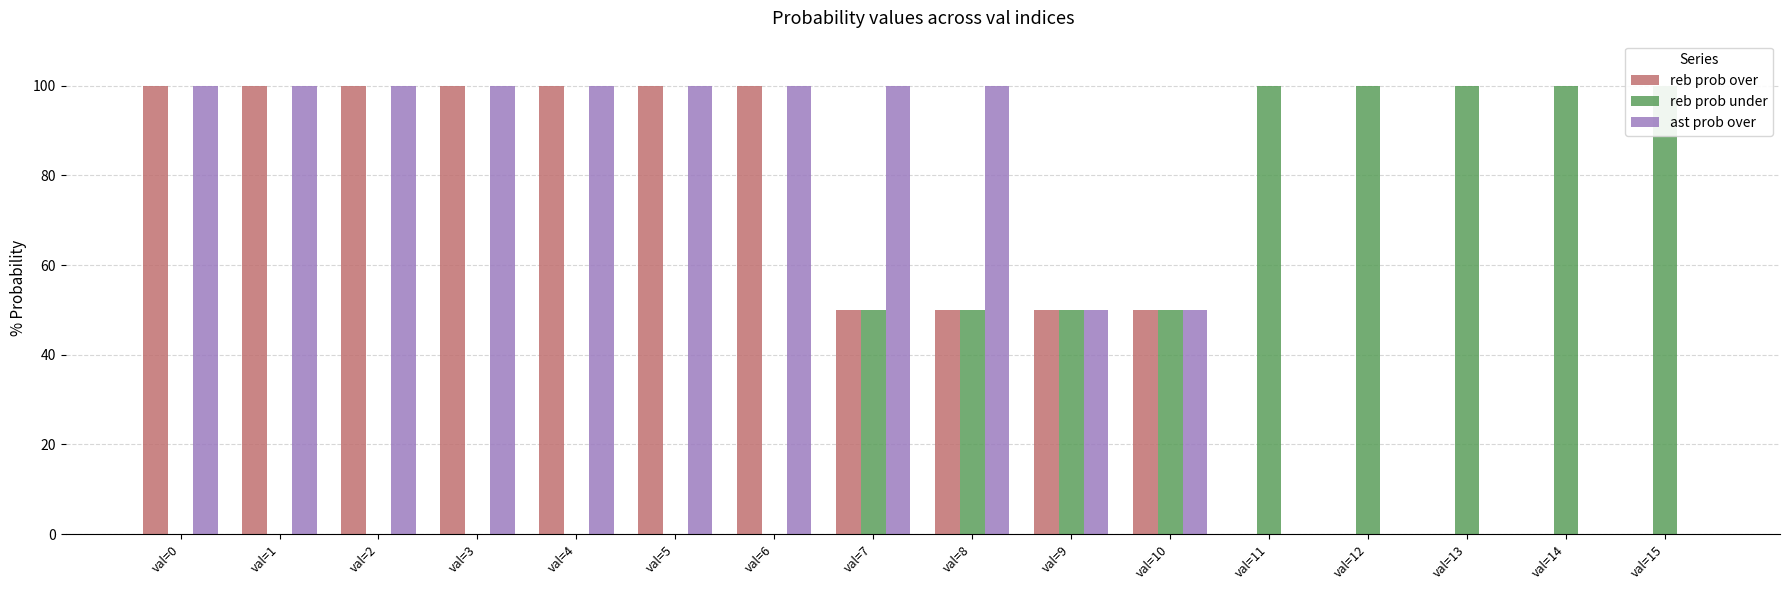

True or false: ast prob over has a value of 65 at val=6.

False